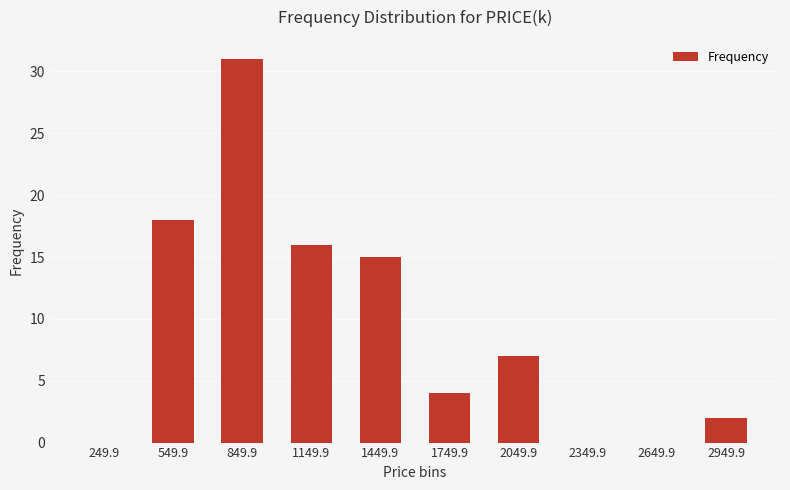

What is the approximate value at 2949.9?

2